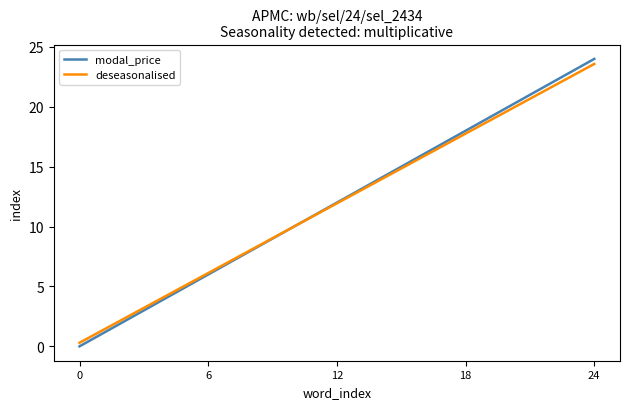

What is the highest value of the modal_price series?

24.0